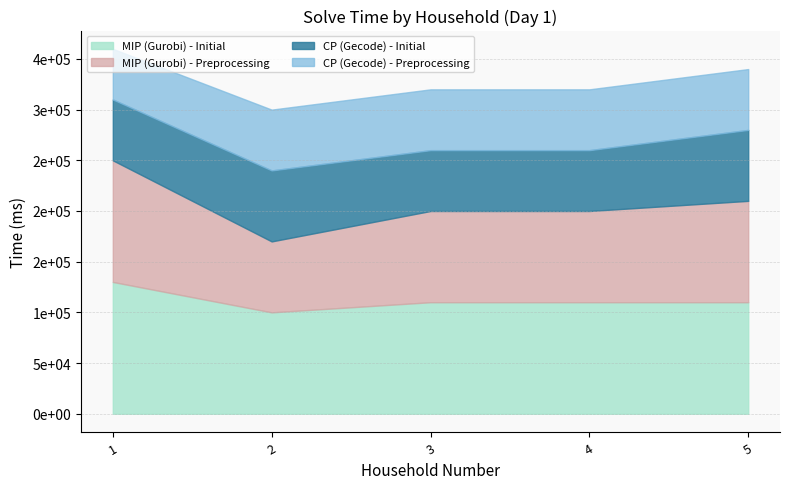

At which label is MIP (Gurobi) - Preprocessing closest to 95000?

3